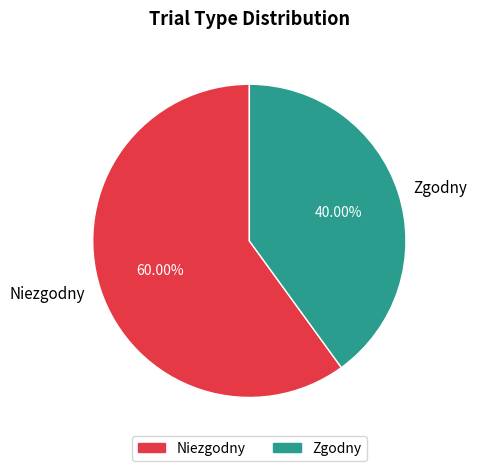

How much of the chart is everything except Zgodny?

60.0%